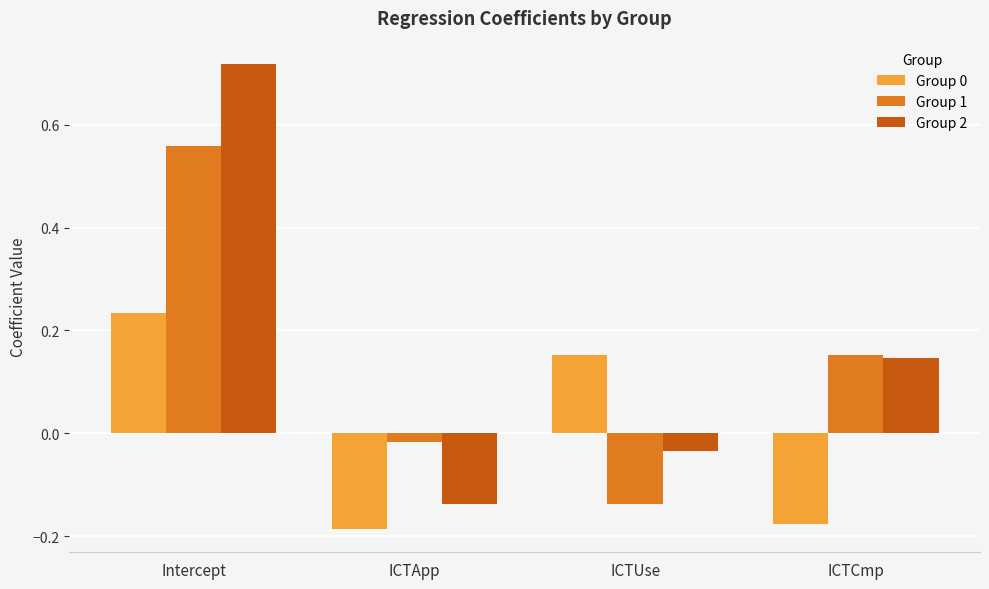

Which series has the largest total across all categories?

Group 2